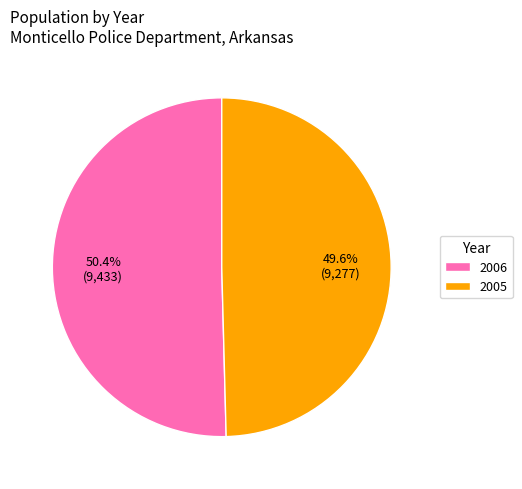

To the nearest percent, what is the difference between the largest and smallest slice percentages?

1%